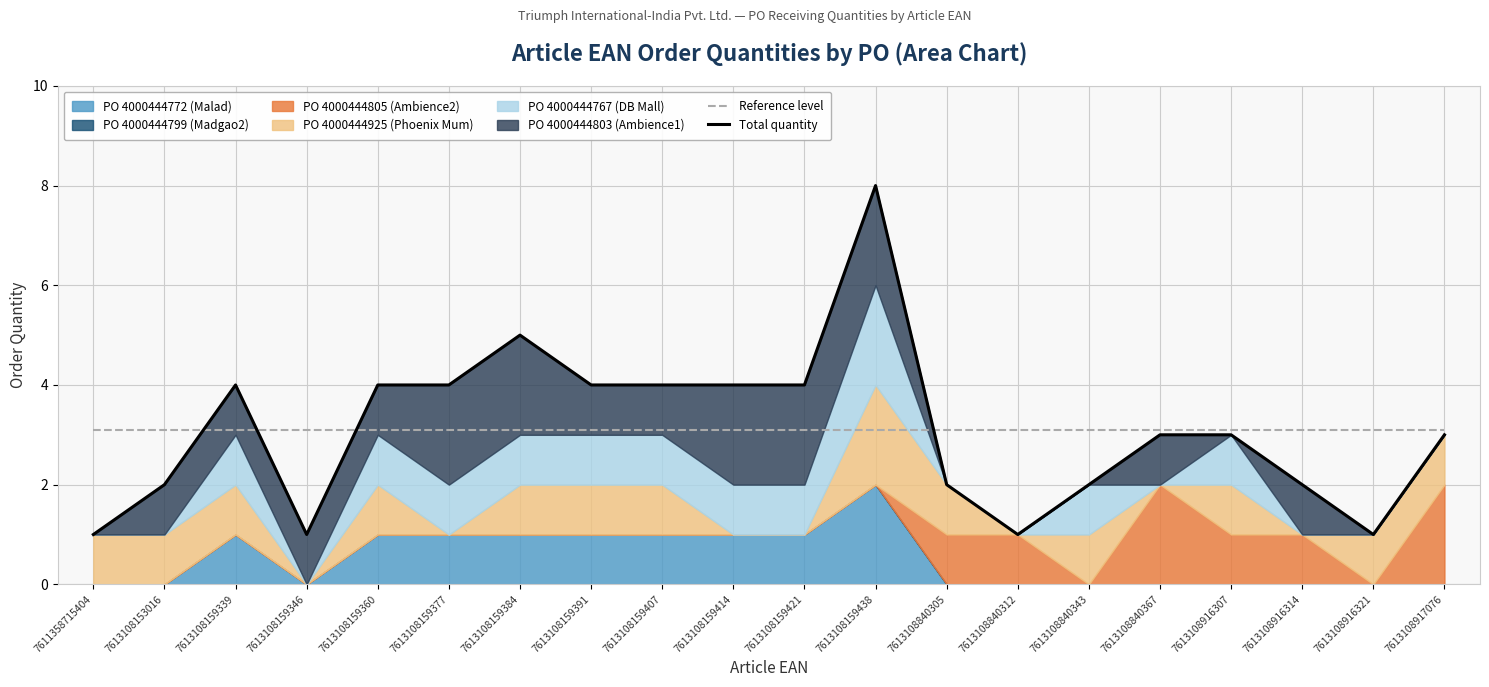

How many interior local peaks does the Total quantity series have?

3